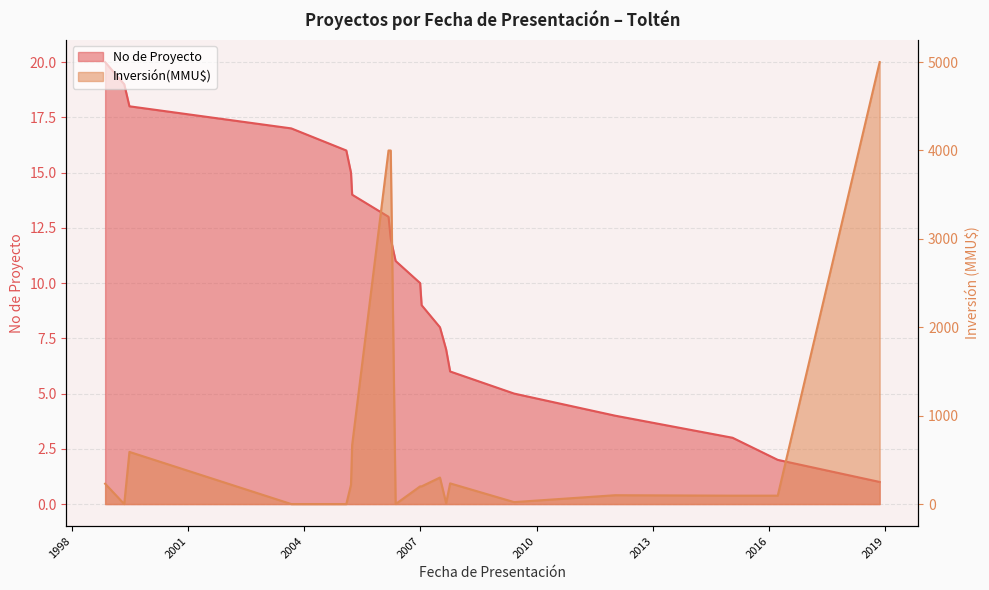

Is it true that the value at 31/08/2007 is 20?

False